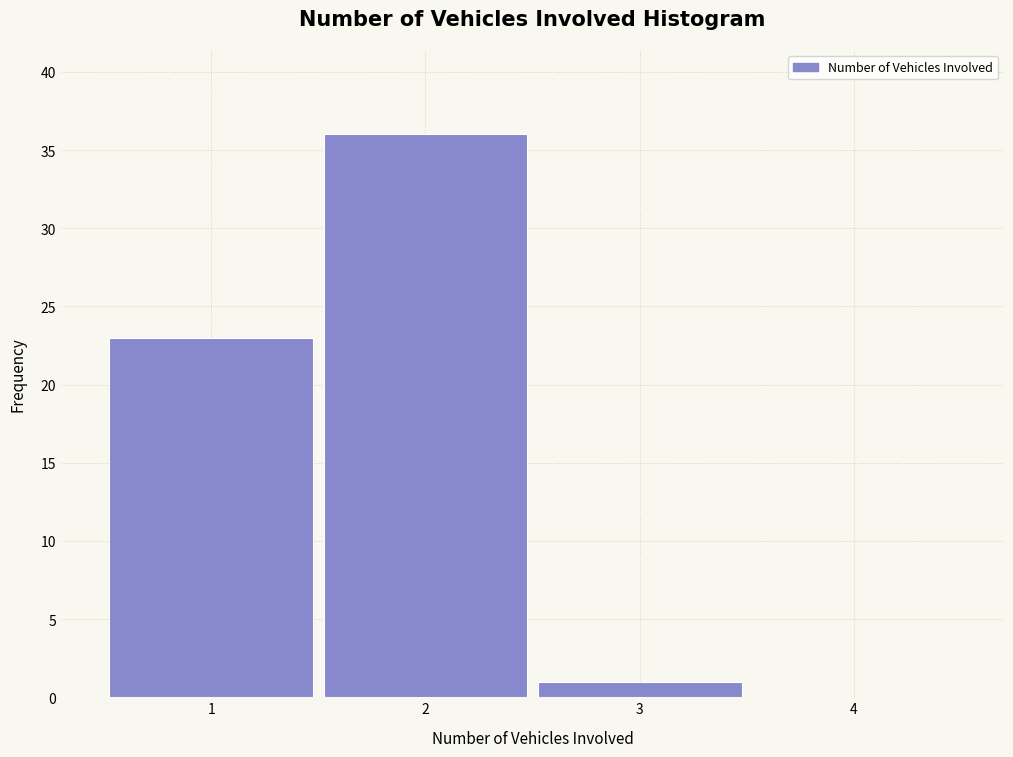

Over which range of the x-axis is the bar tallest?

1.5 to 2.5